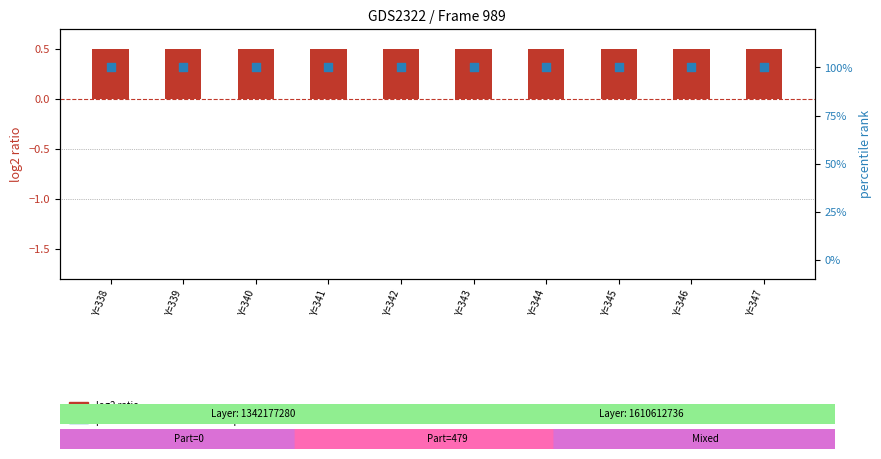

What is the total value across all series at Y=343?

100.5